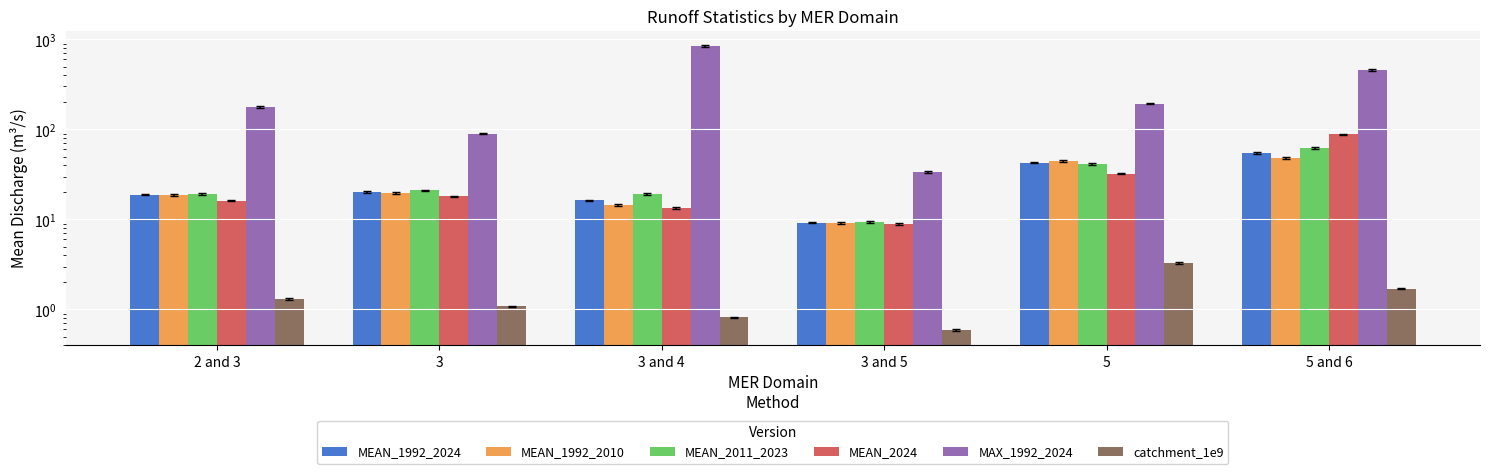

What is the label of the 5th bar from the right?

3